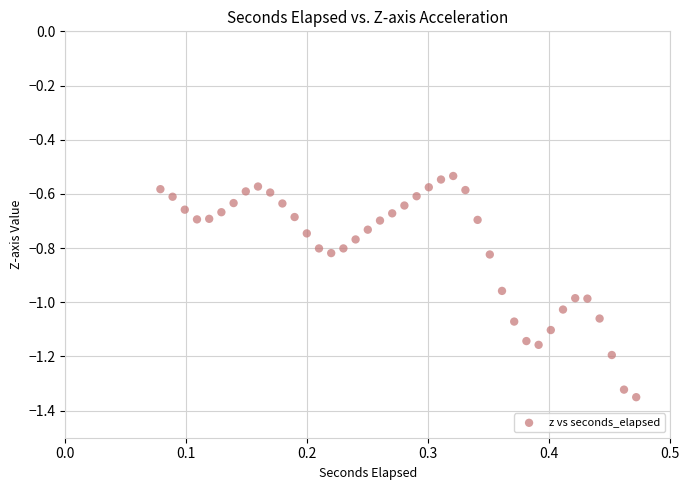

What is the range of Y values (max minus min)?

0.8